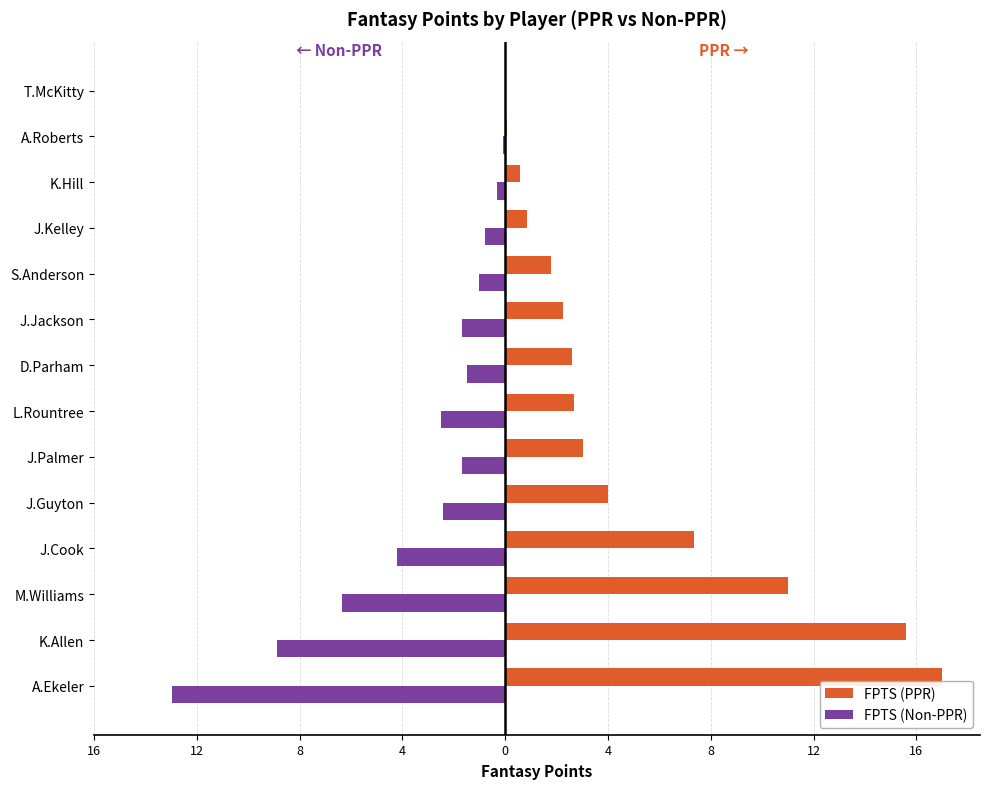

What are all the series names shown in the legend?

FPTS (PPR), FPTS (Non-PPR)